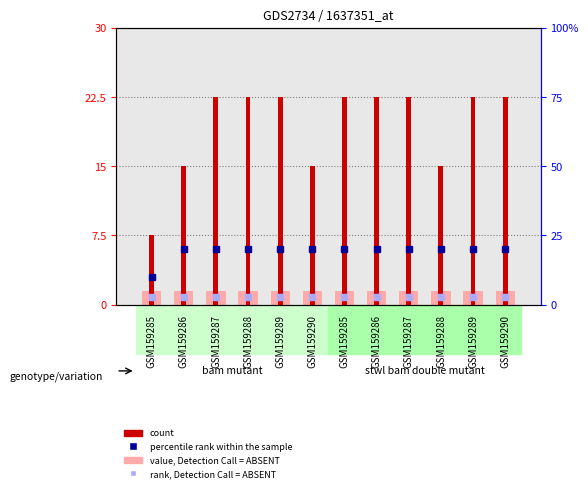

What is the spread (max minus min) of values at GSM159287?

21.0